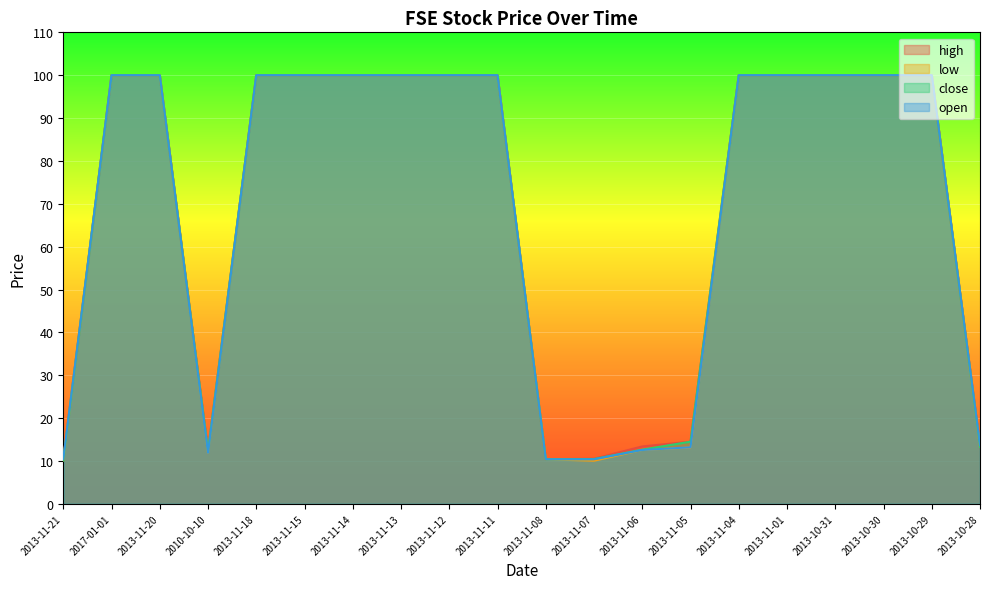

Which has a higher value, 2013-11-21 or 2013-11-15?

2013-11-15